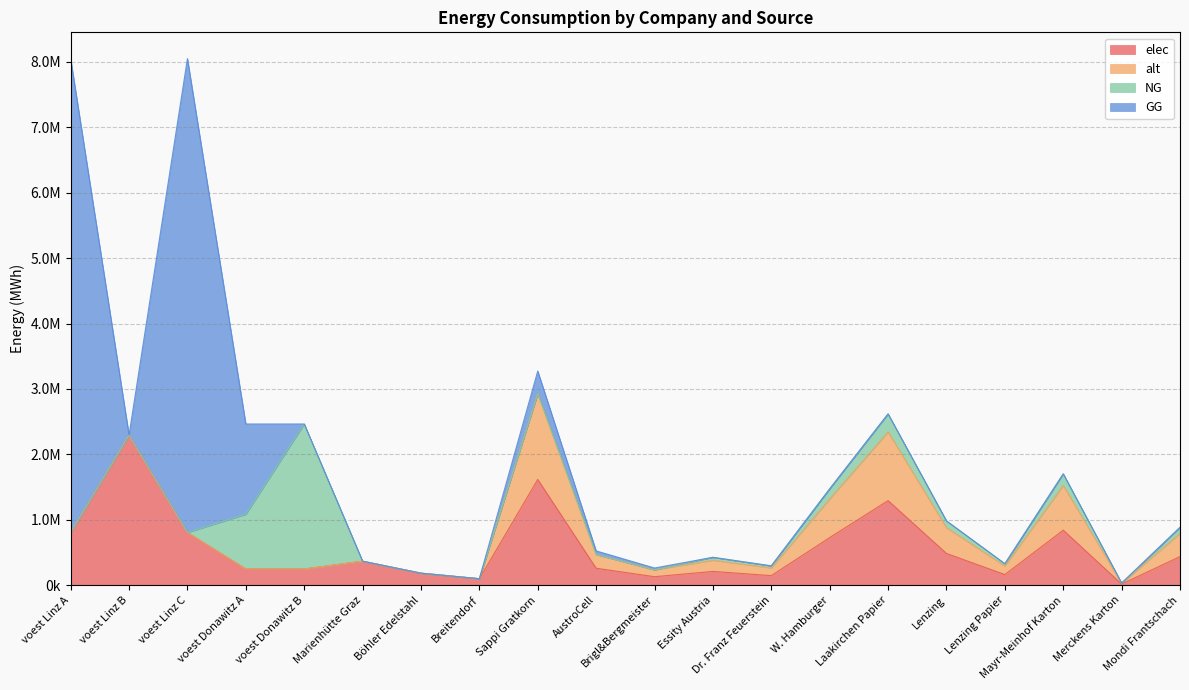

The alt series shows 0.0 at voest Linz A. True or false?

True